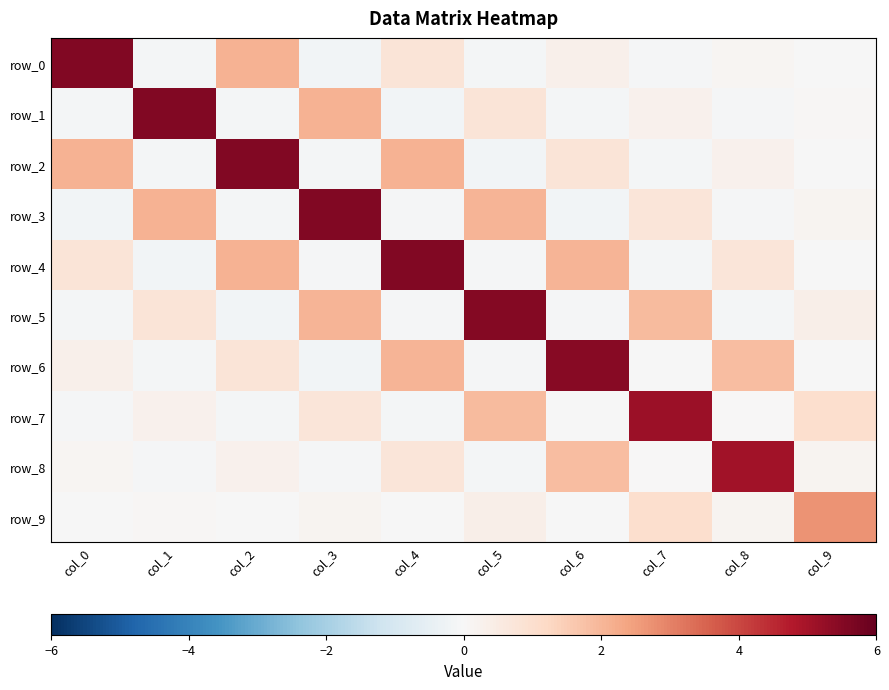

Between col_5 and col_7, which series saw the biggest shift?

row_5